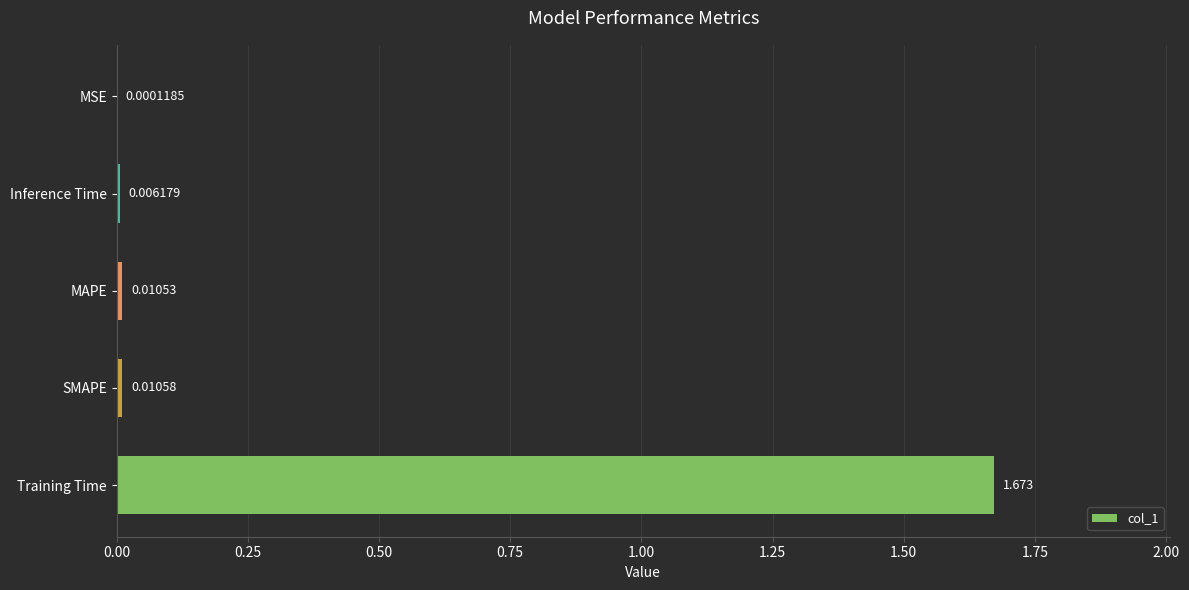

What is the average value?

0.3